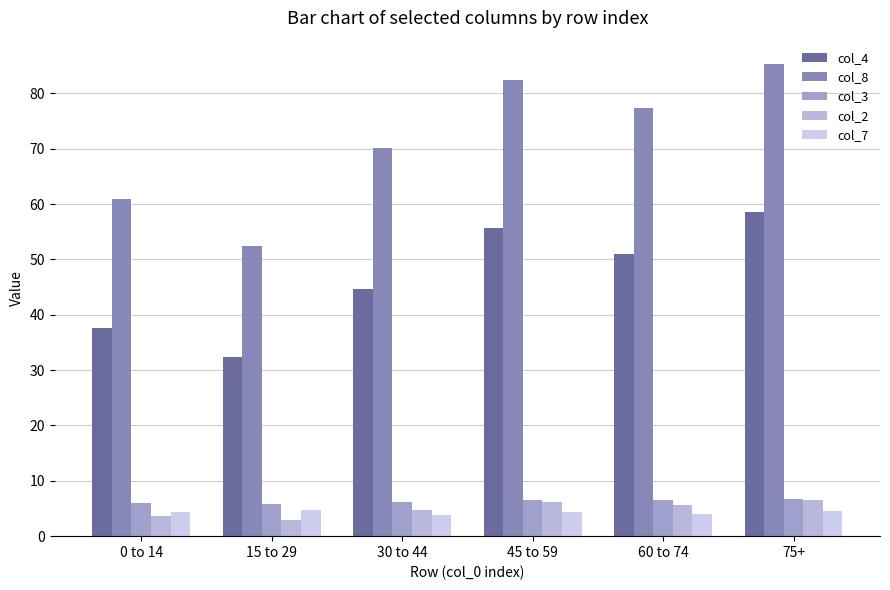

Reading left to right, what are all the values shown in this chart?

col_4: 37.7	32.4	44.7	55.7	51.0	58.5
col_8: 61.0	52.4	70.1	82.4	77.4	85.3
col_3: 6.0	5.8	6.2	6.6	6.5	6.7
col_2: 3.7	2.9	4.7	6.2	5.6	6.6
col_7: 4.3	4.7	3.9	4.3	4.0	4.5